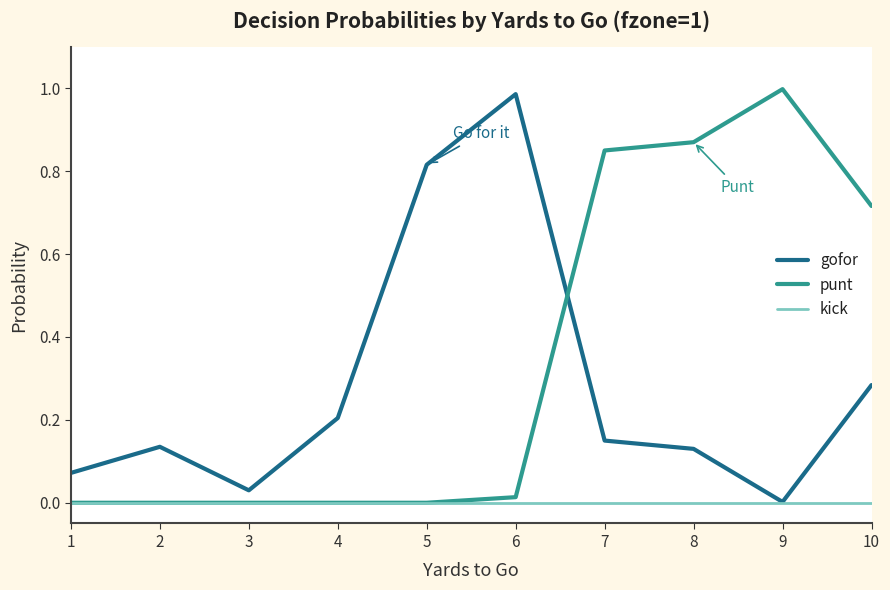

Which series changed the most between 1 and 6?

gofor